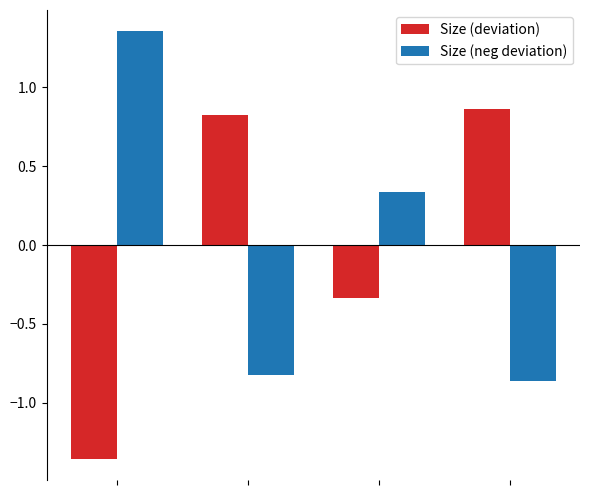

What is the difference between the maximum and minimum values in the Size (neg deviation) series?

2.2